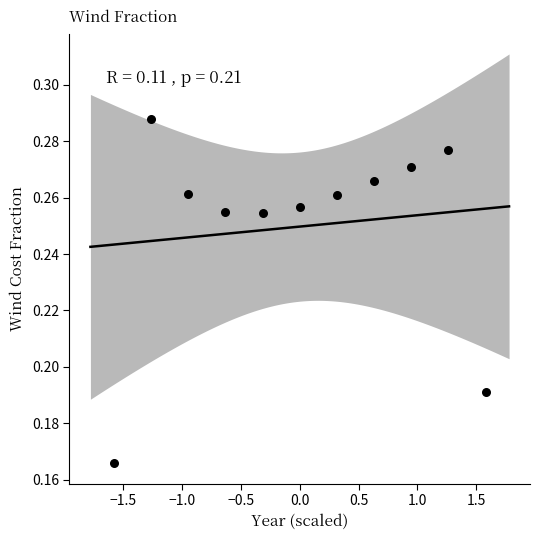

Count the number of points in this scatter plot.

11